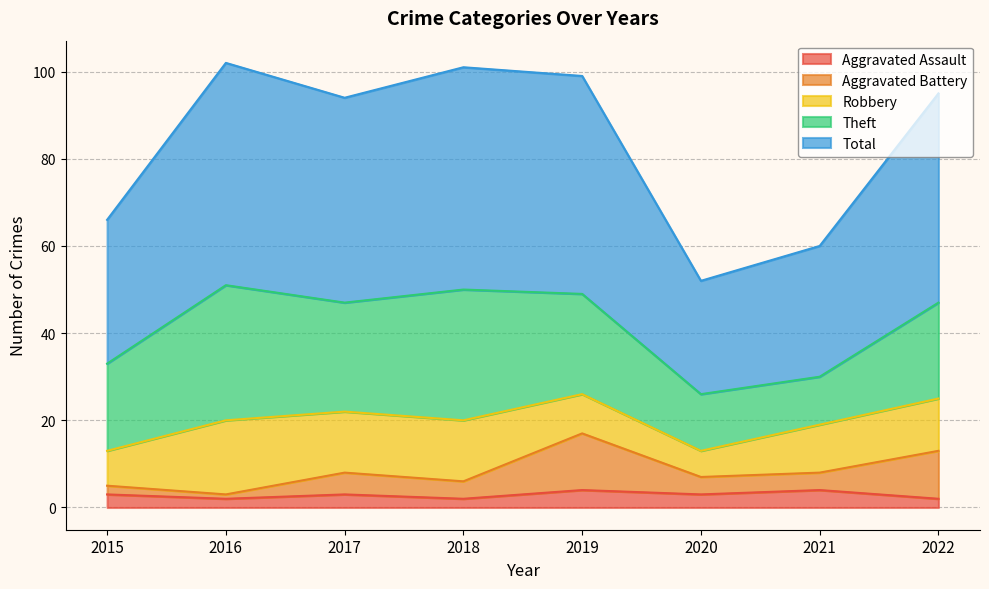

Which series has the widest spread of values?

Total